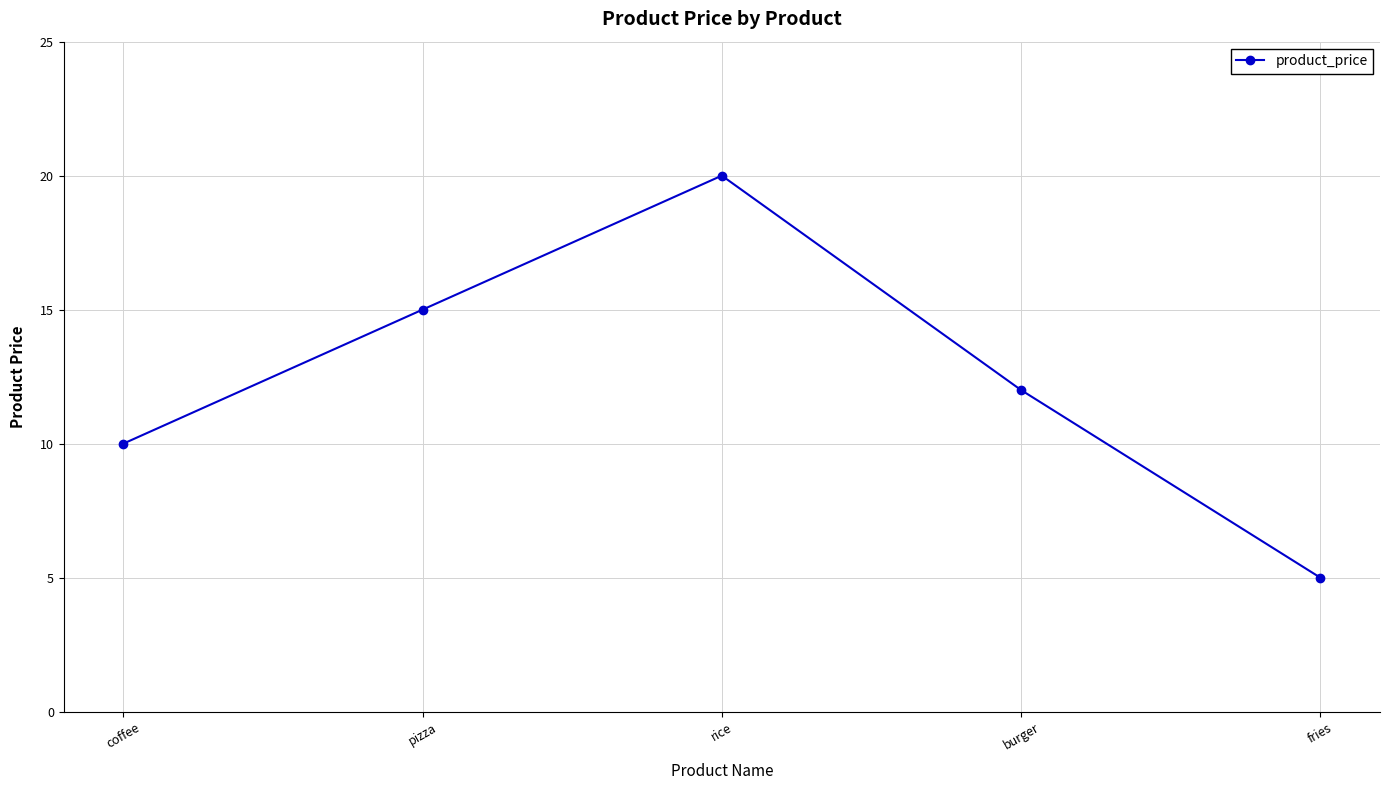

Reading left to right, transcribe all the data shown in this chart.

10	15	20	12	5